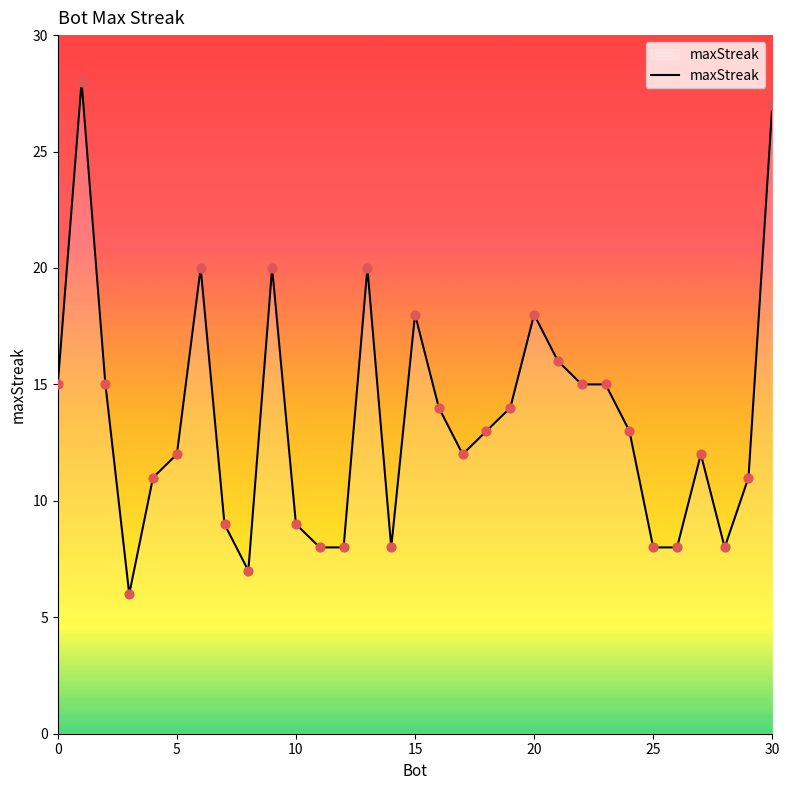

What is the minimum value shown in the chart?

6